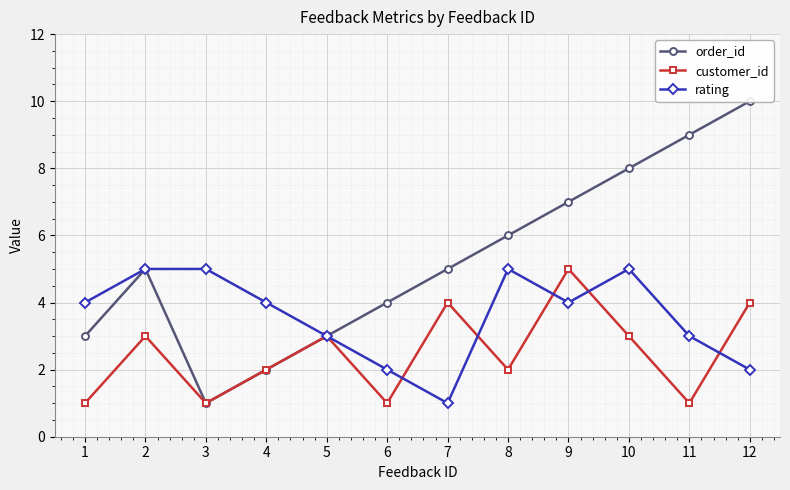

What is the greatest value displayed?

10